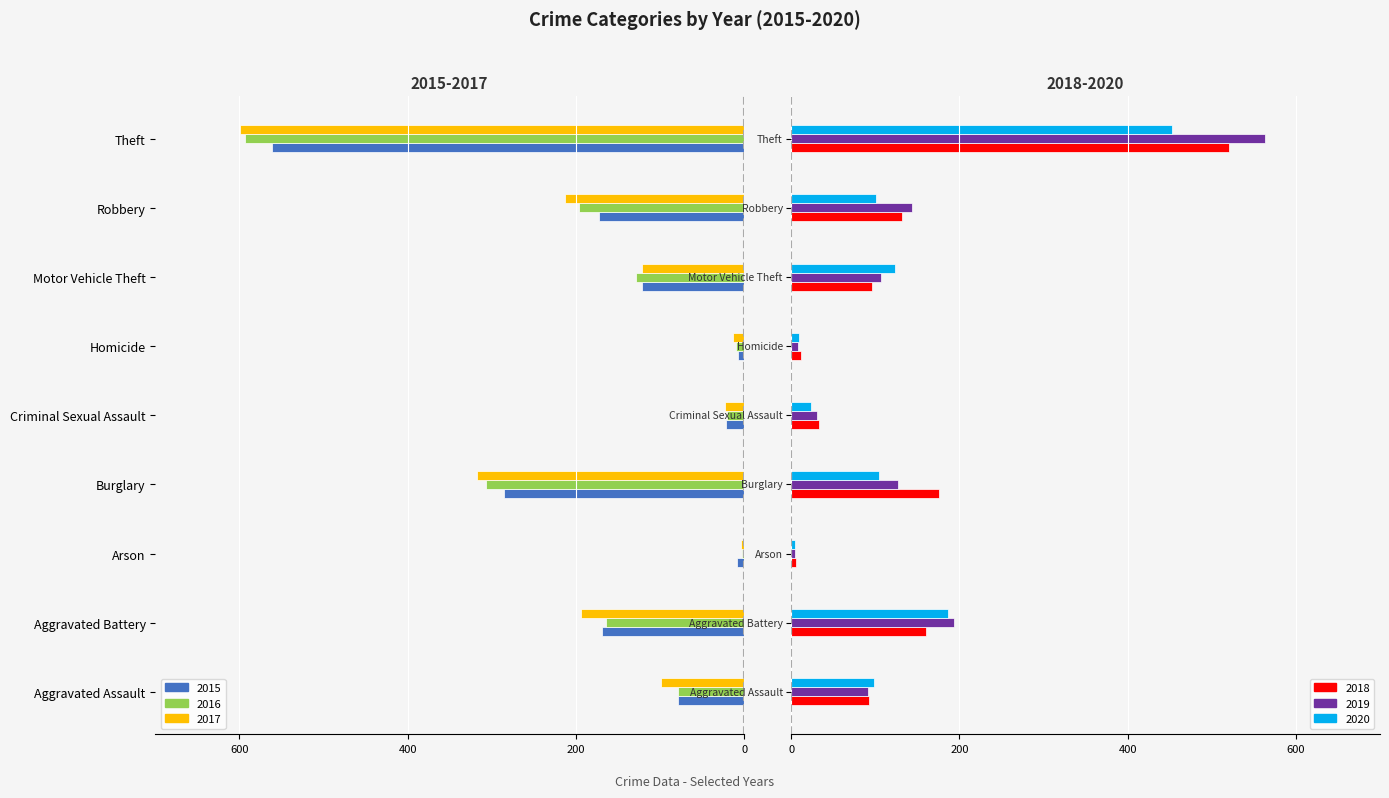

Between Criminal Sexual Assault and Theft, which series saw the biggest shift?

2017